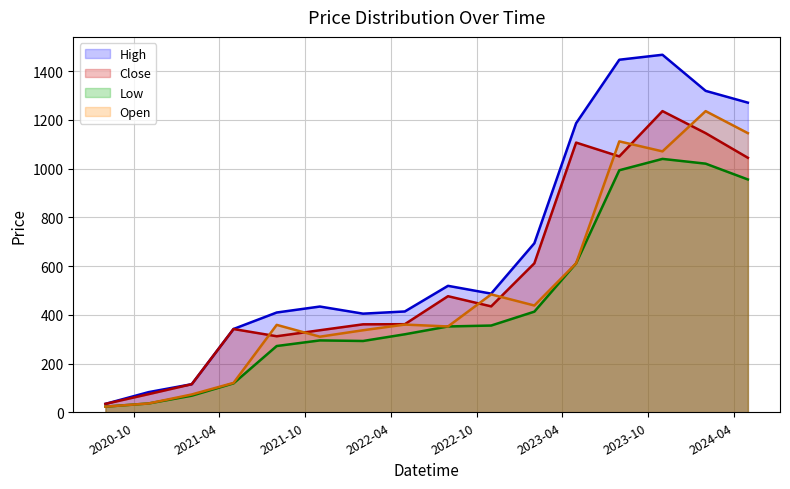

Which category has the highest value across all series?

2023-11-01